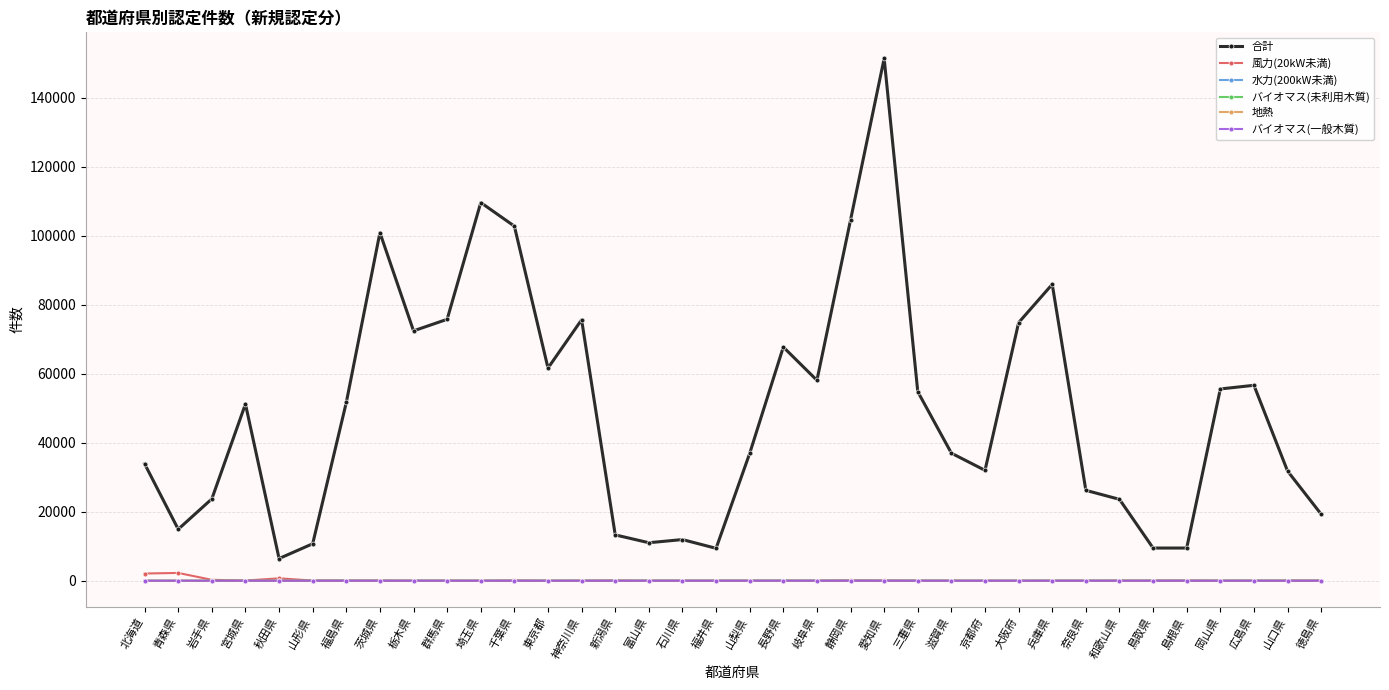

Count the number of categories in the chart.

36